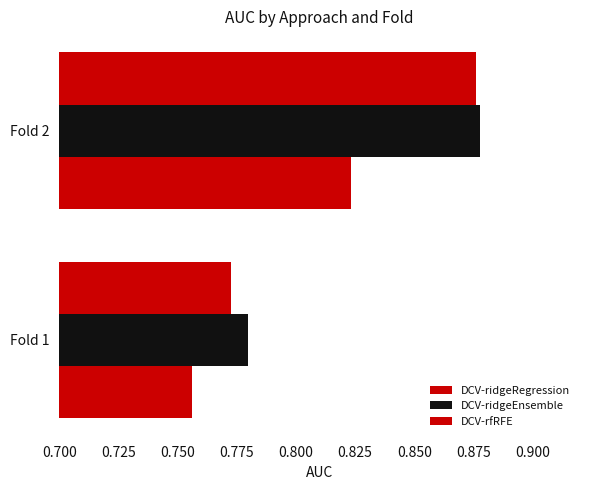

How many categories are shown in the chart?

2